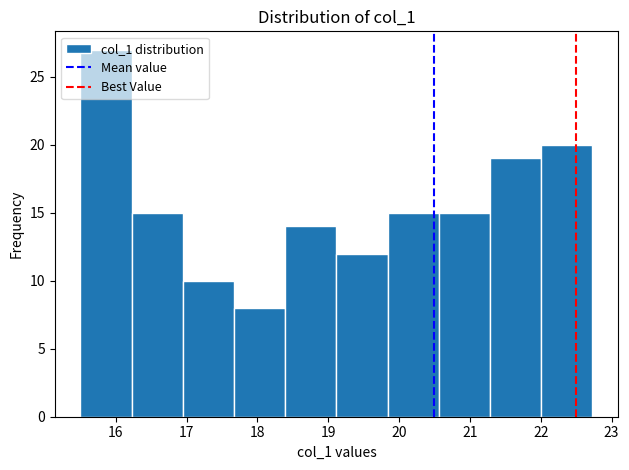

What is the height of the bar covering 16.9 to 17.7 on the x-axis? Neither the bar edges nor the heights are printed on the chart, so give them approximately, as read against the axes.

10